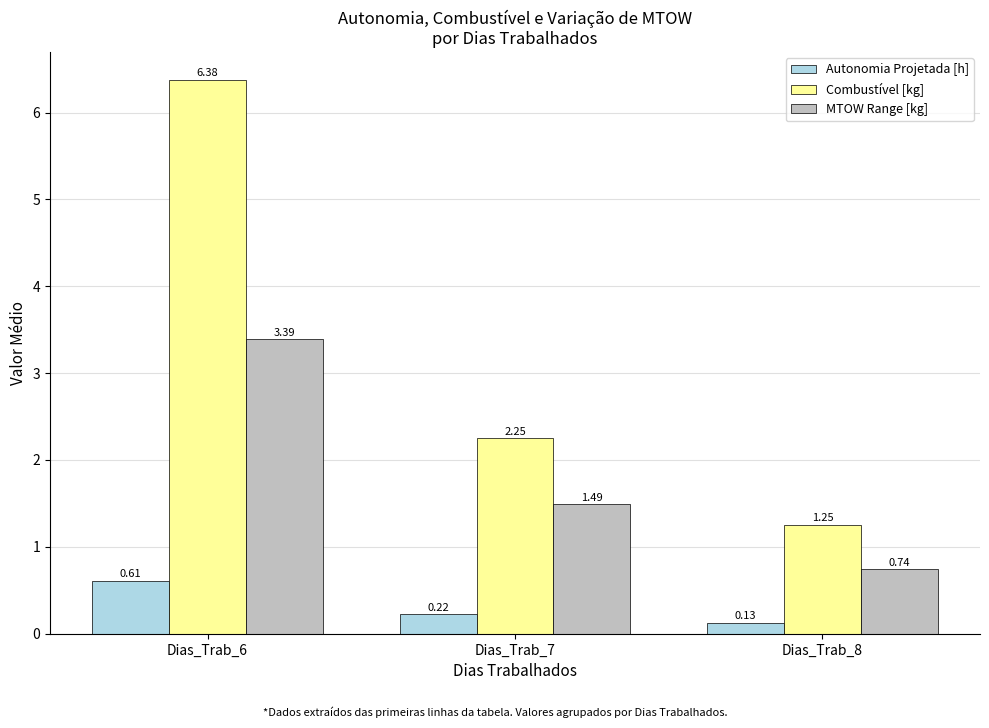

Which category has the lowest value in the Autonomia Projetada [h] series?

Dias_Trab_8